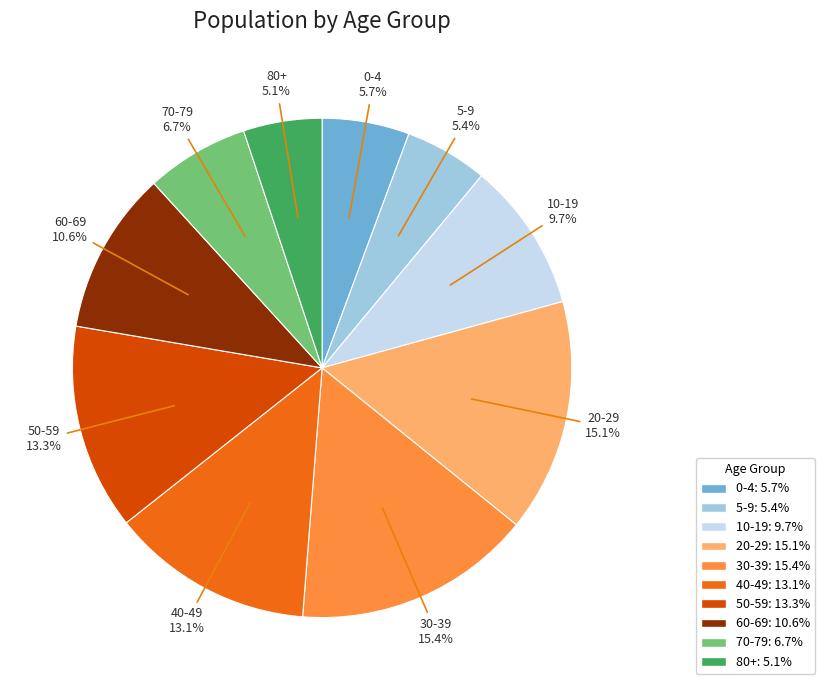

Does any single category account for the majority?

No